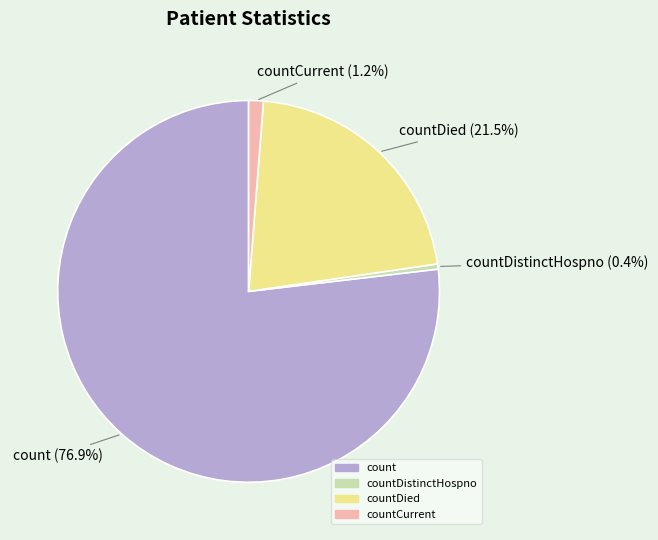

Is there a majority slice in this chart?

Yes